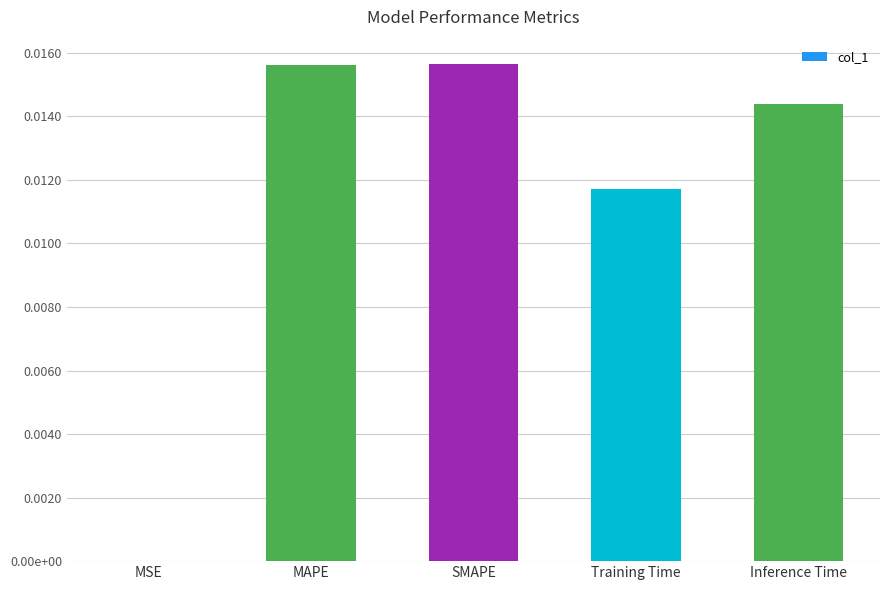

Rank the categories by value from highest to lowest.

SMAPE, MAPE, Inference Time, Training Time, MSE